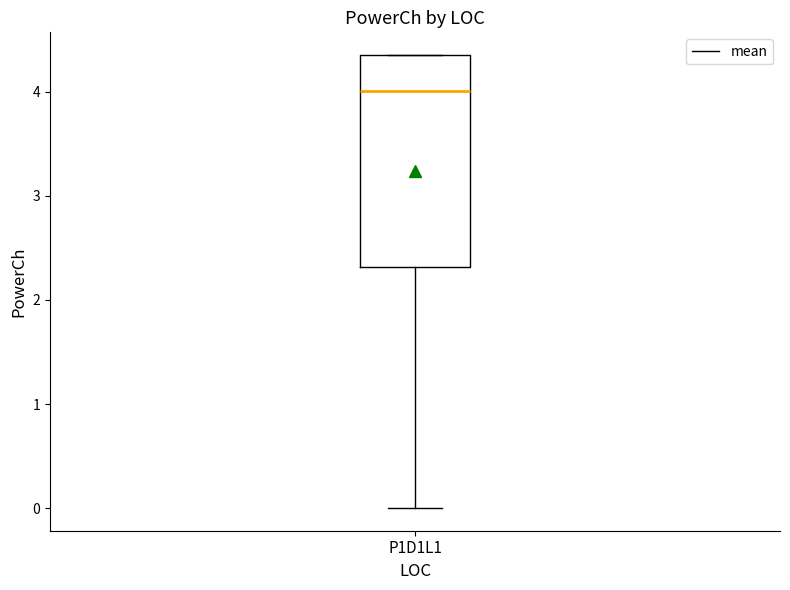

Read this box plot against the y-axis: the position of the median line, the range covered by the box, and the ends of both whiskers. The values are not printed on the chart, so give them approximately, as read against the axis.

median 4.0, box 2.3 to 4.4, whiskers 0.0 to 4.4